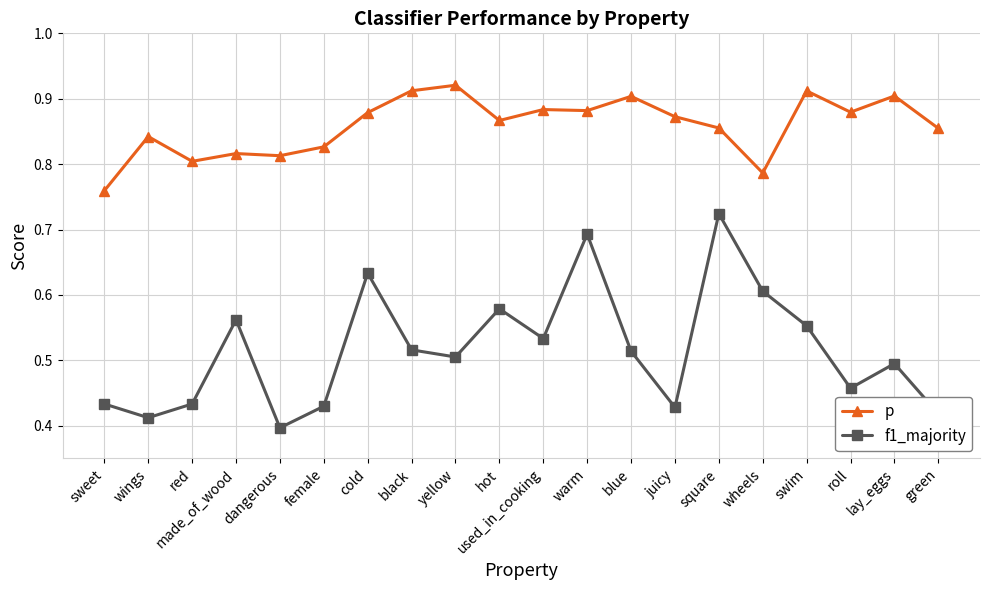

How many series are shown in this chart?

2